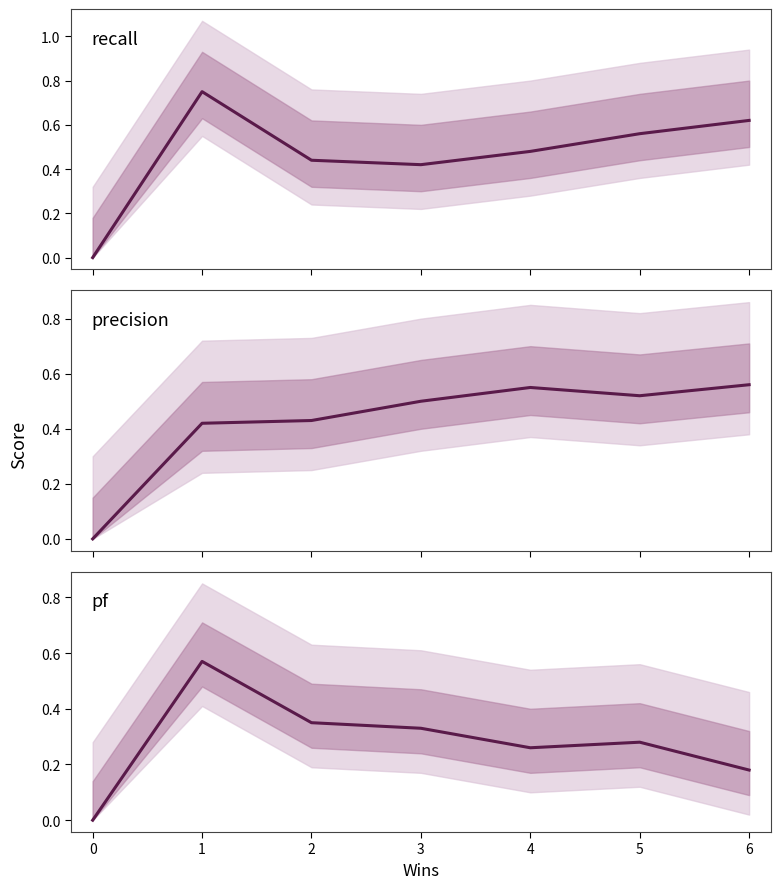

True or false: precision has a value of 0.4 at 2.

True